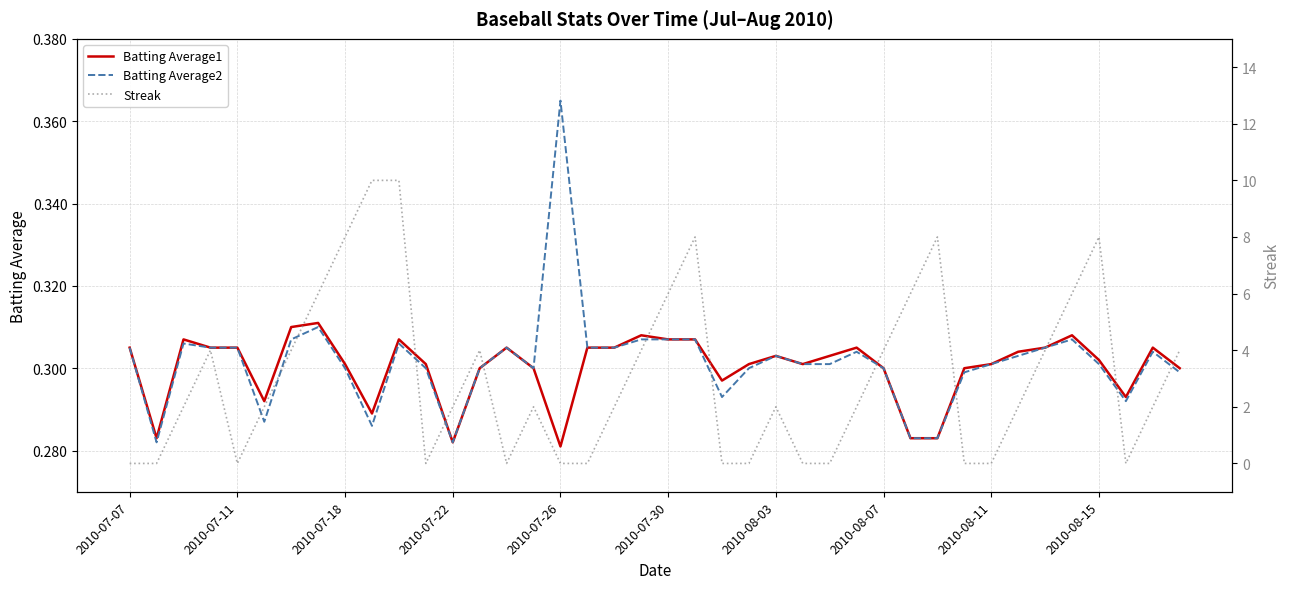

True or false: Batting Average2 has a value of 0.1 at 2010-07-30.

False